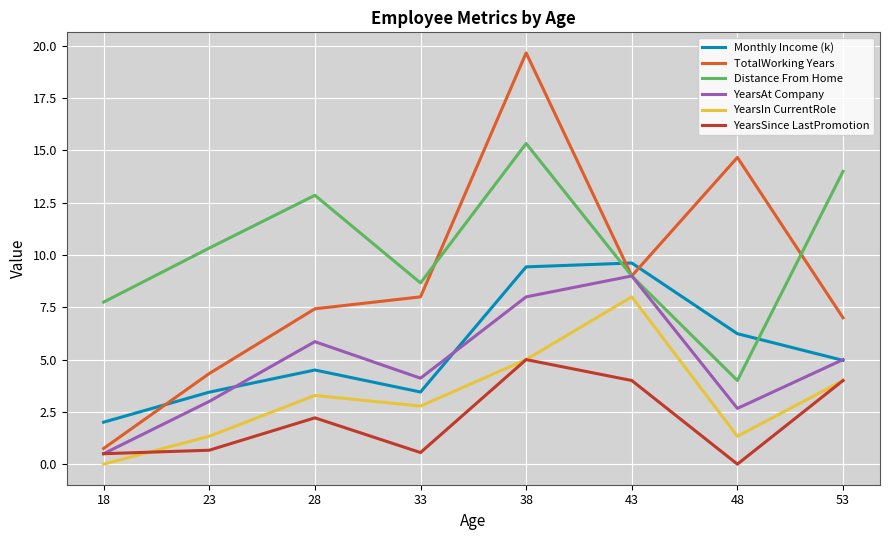

How many categories are shown in the chart?

8